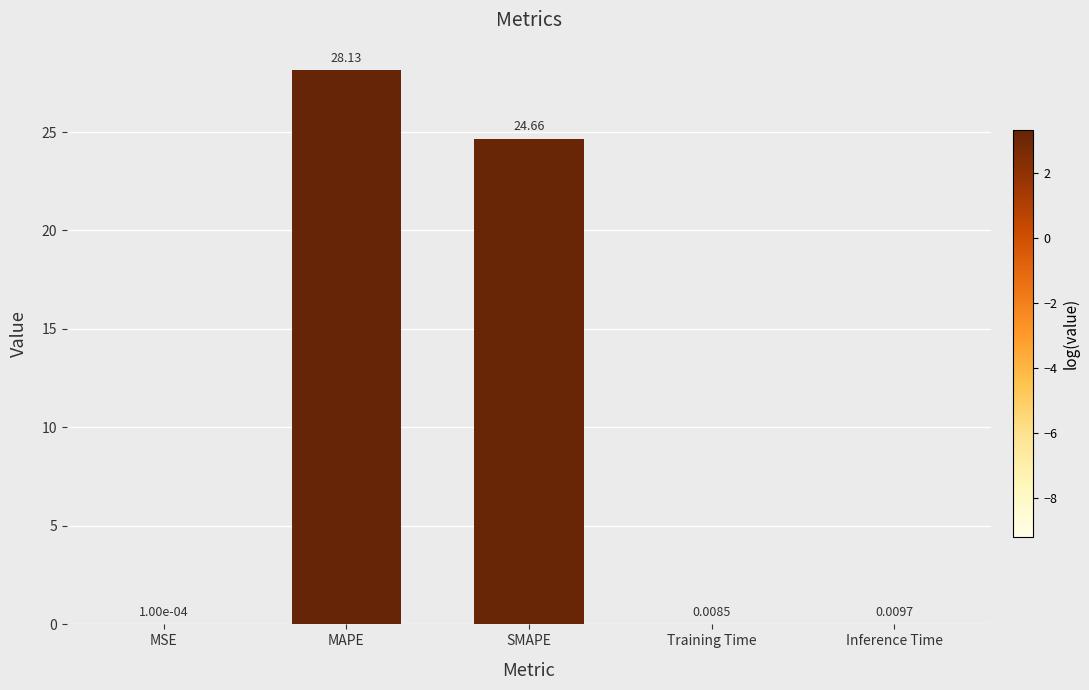

At which label is the value closest to 14?

SMAPE